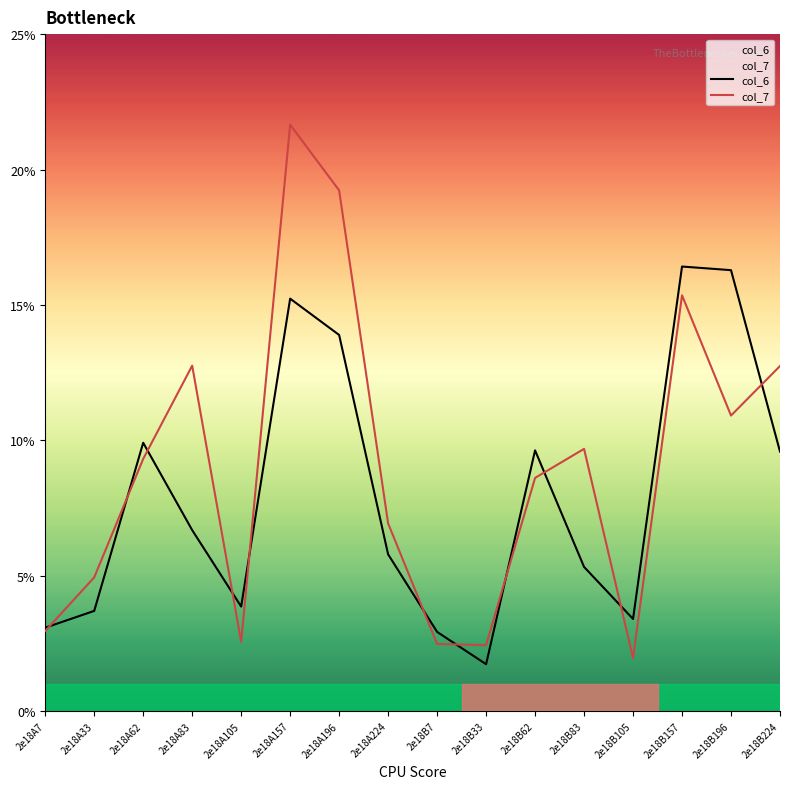

Rank the series by their average value, from lowest to highest.

col_6, col_7